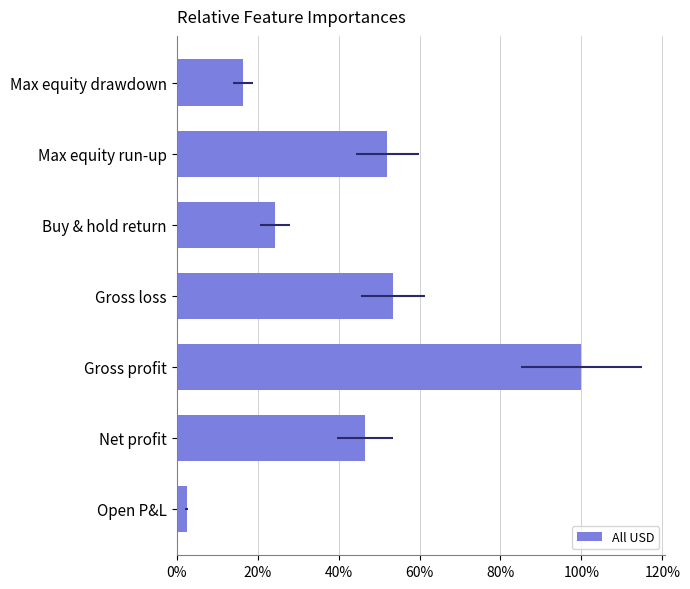

The value at Gross profit is 0.3. True or false?

False